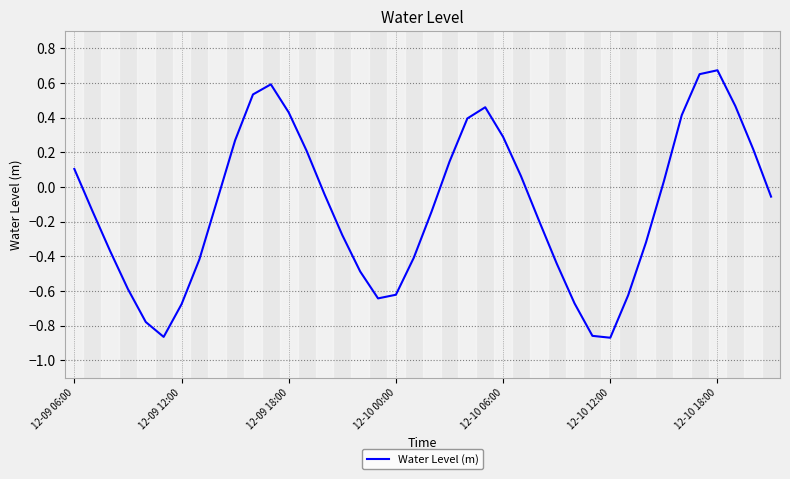

Does the chart display data point markers on the line(s)?

No